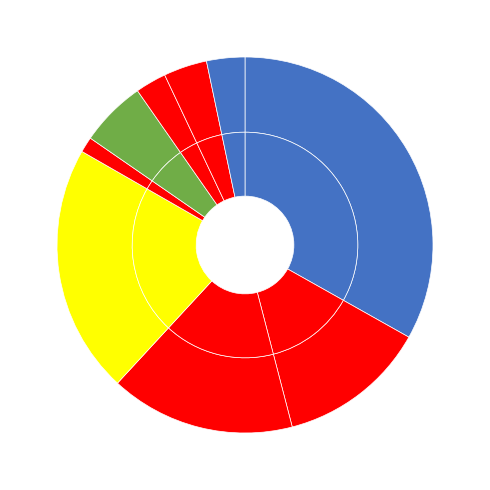

What portion of the pie excludes 16?

96.3%